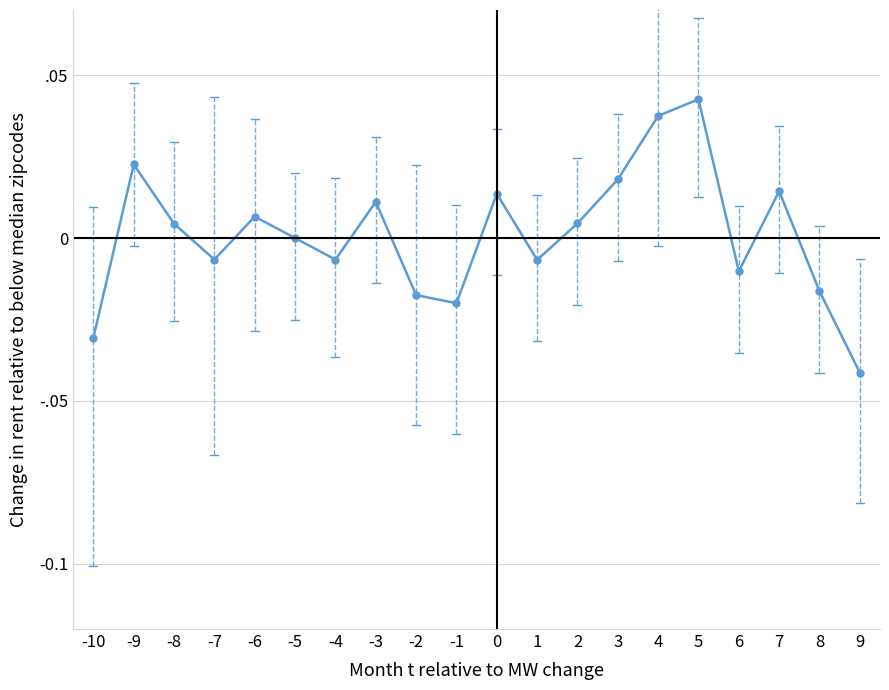

How many data points are less than 0?

9